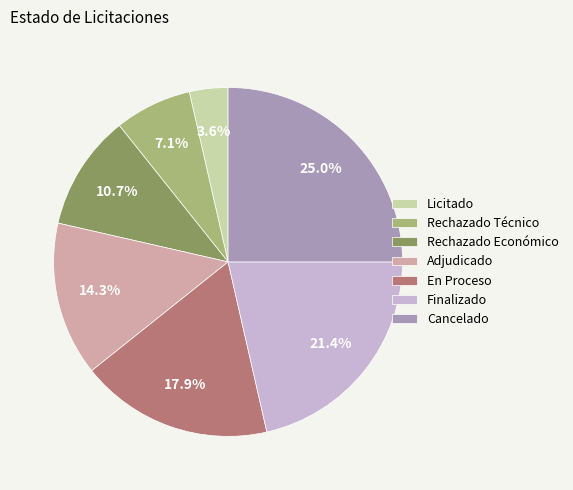

The En Proceso slice represents 18% of the pie. True or false?

True